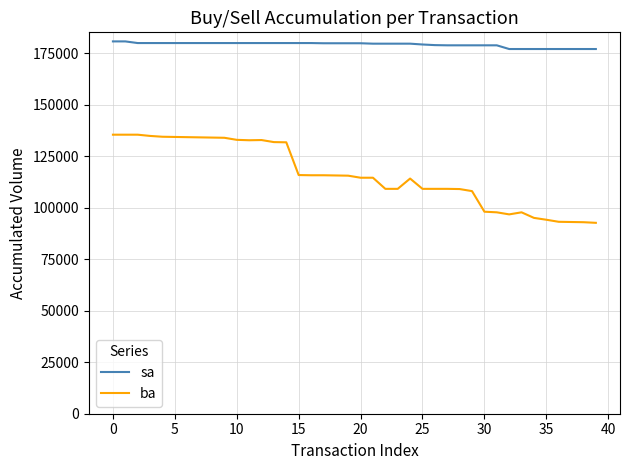

What is the highest value of the sa series?

180800